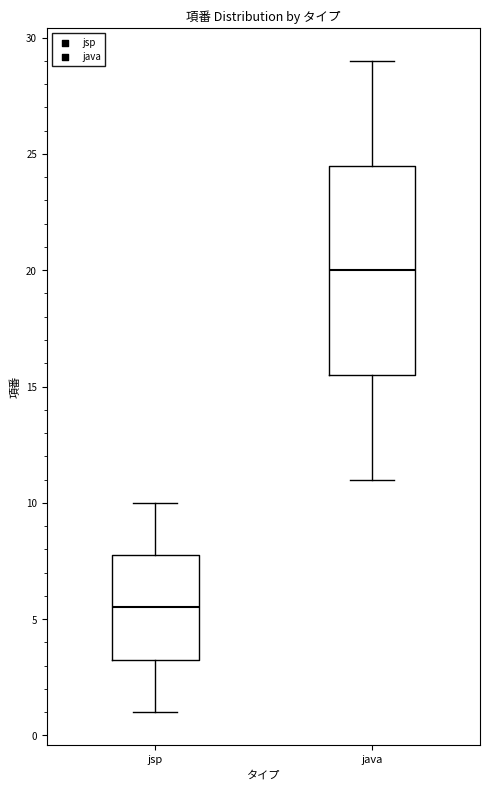

Which box's median line is the highest?

java